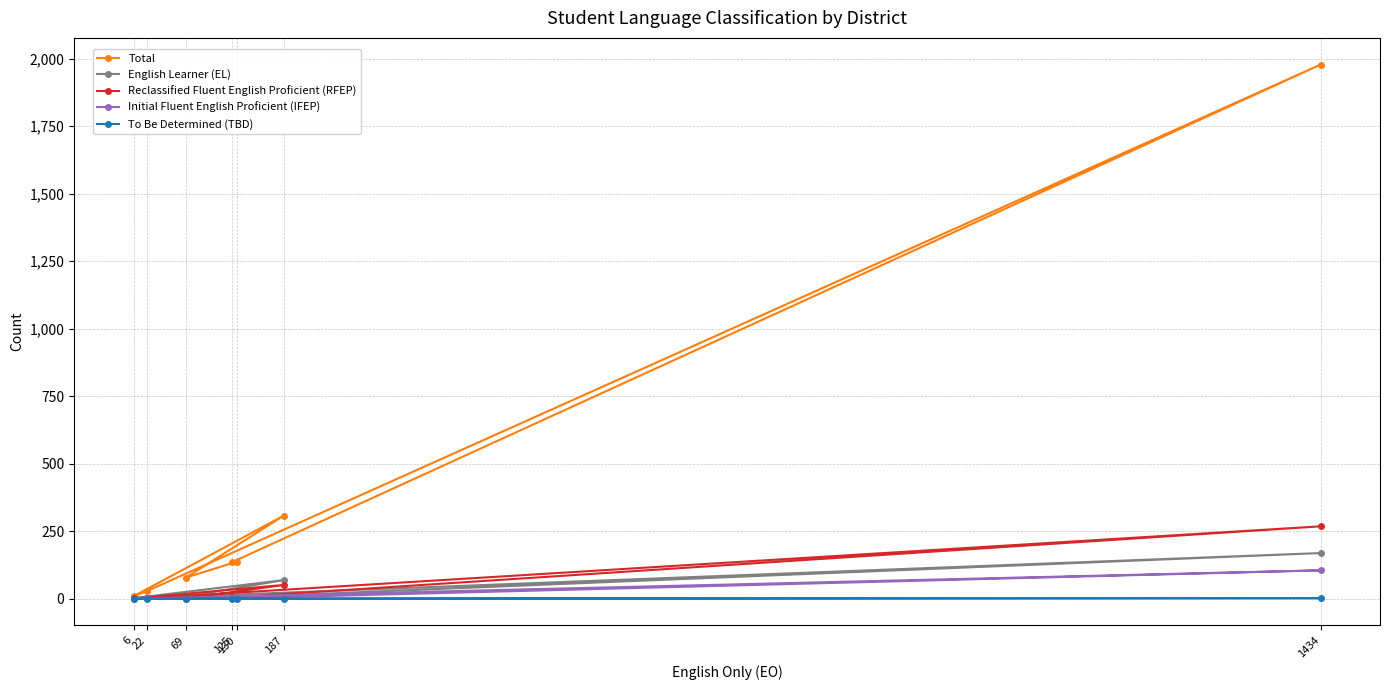

Between 1434 and 130, which series saw the biggest shift?

Total